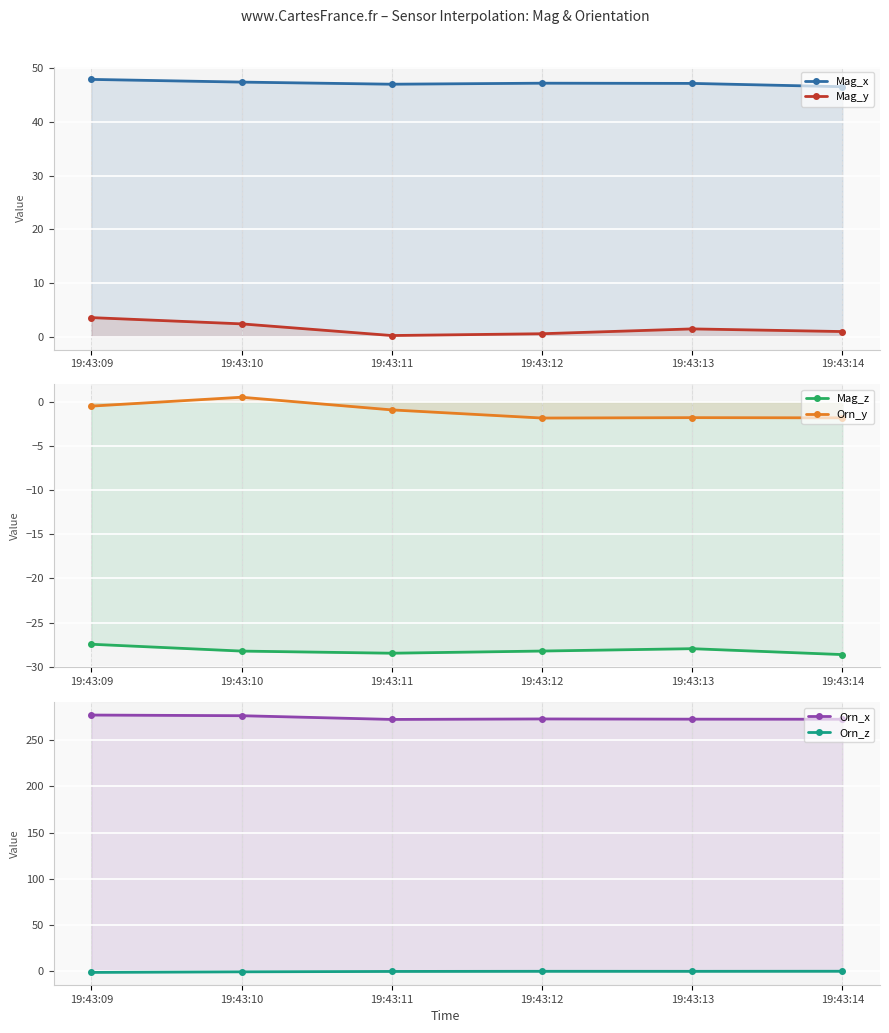

How many lines are shown in the chart?

6